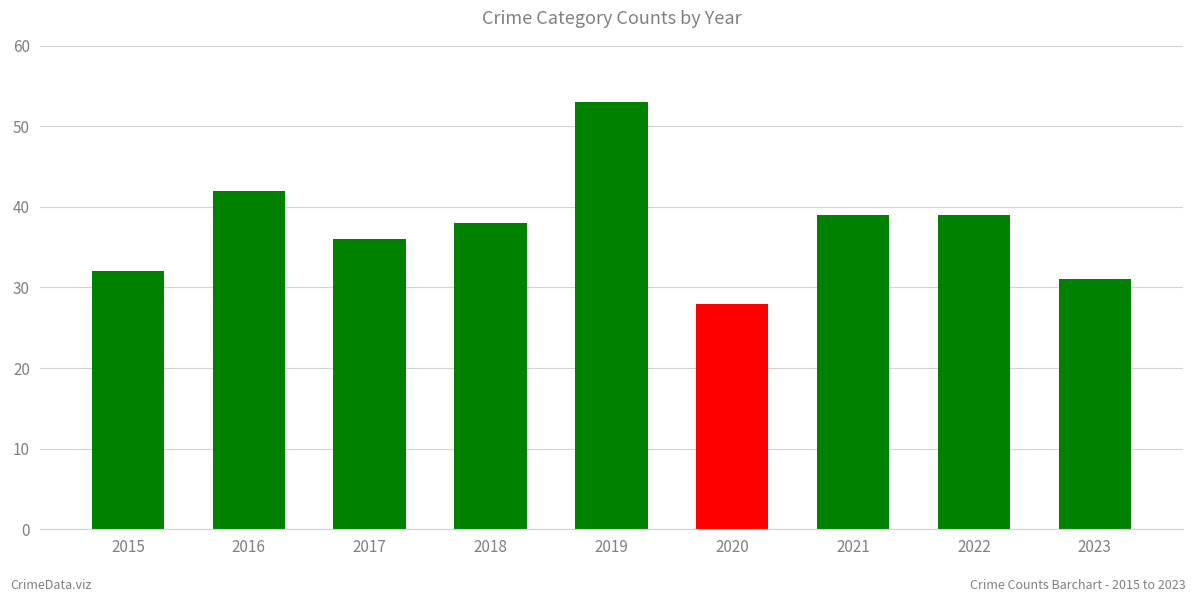

What is the maximum value shown in the chart?

53